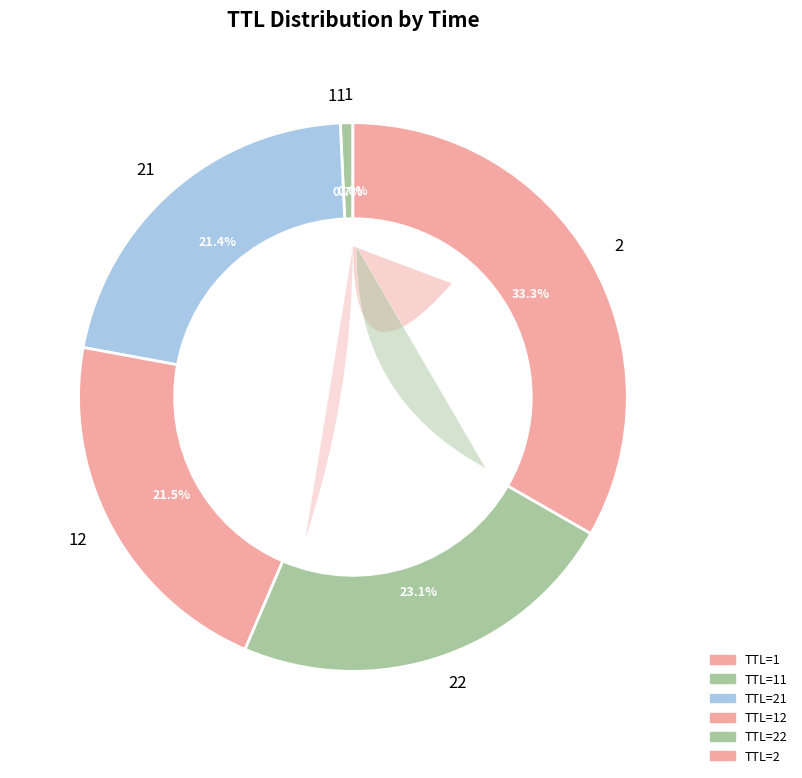

Is the sum of 21 and 11 greater than half?

No